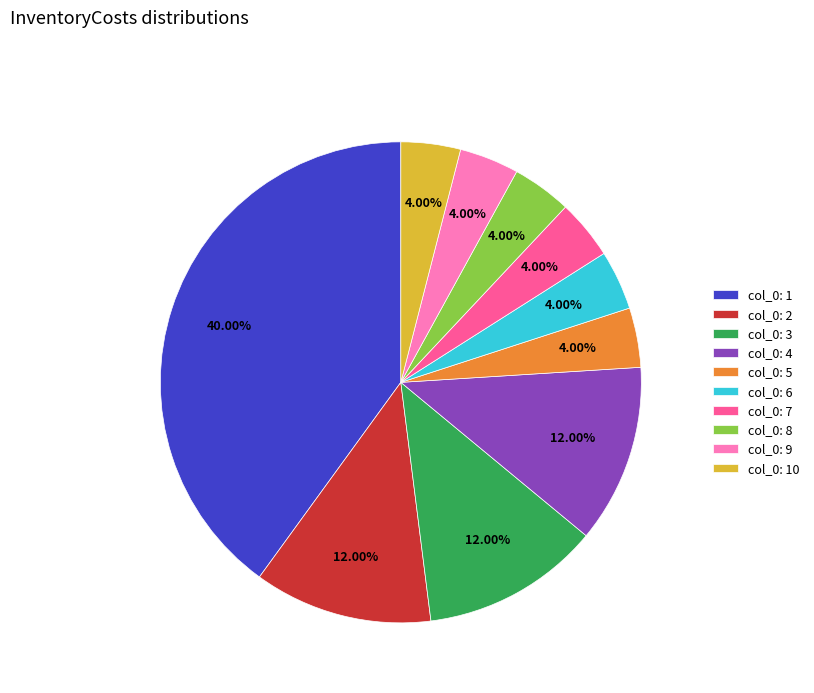

Count the number of slices in the pie.

10